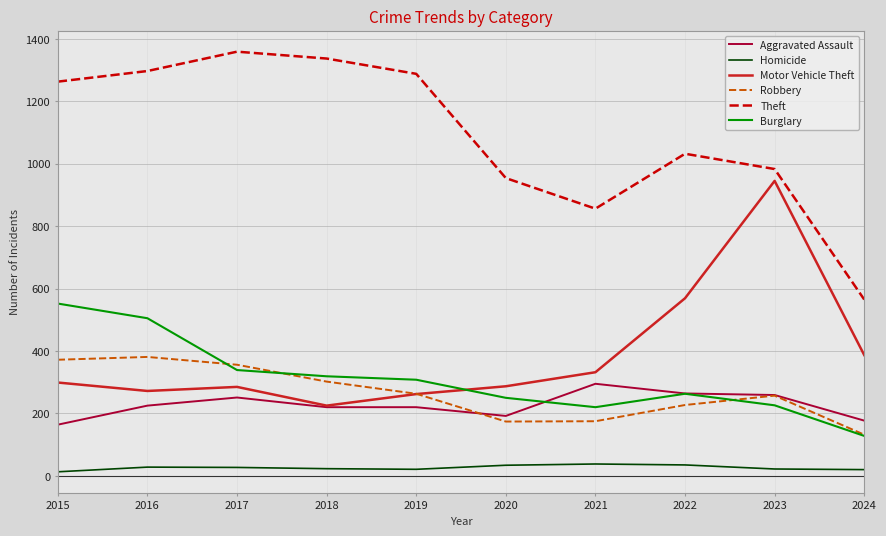

What is the difference between the maximum and minimum values in the Burglary series?

424